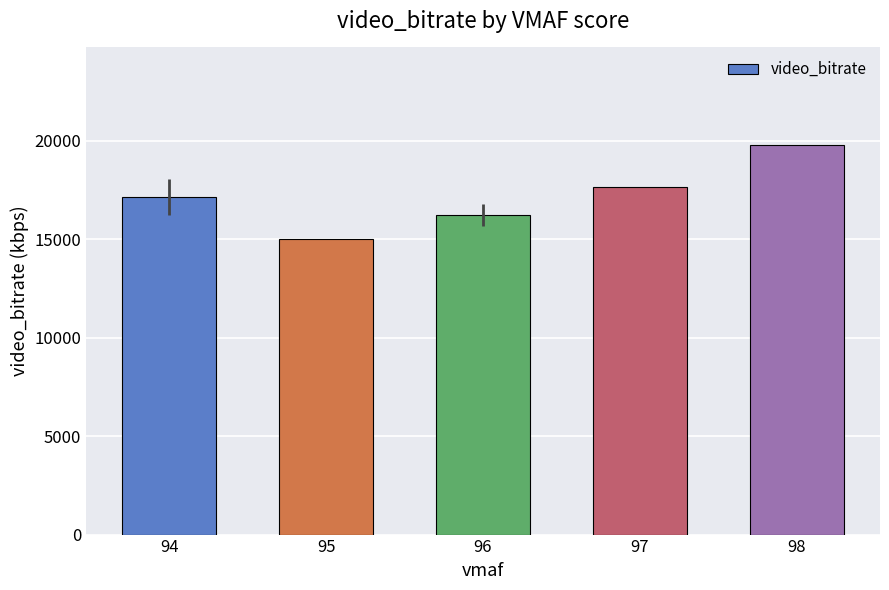

What value does the data have at 96?

16234.0